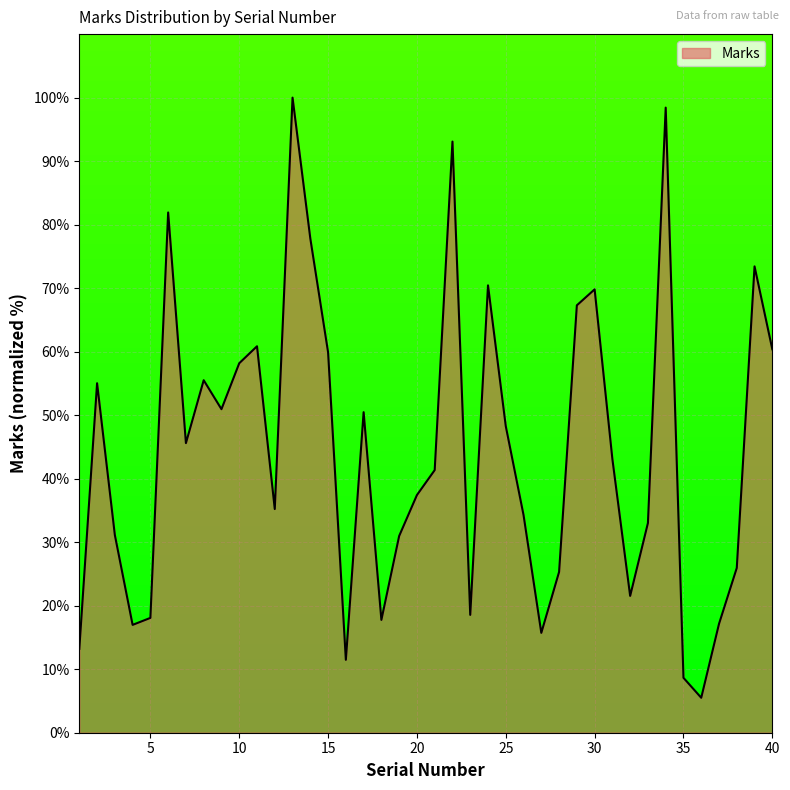

What is the greatest value displayed?

100.0